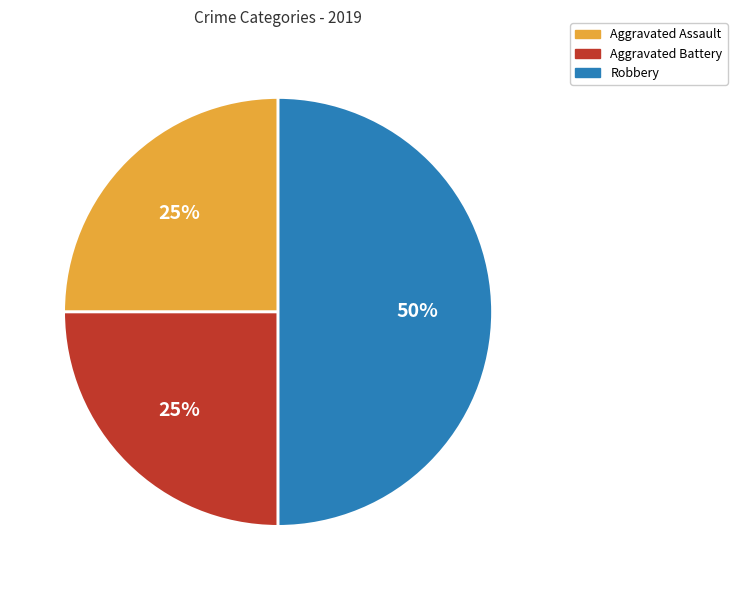

Do Robbery and Aggravated Battery together represent more than half of the pie?

Yes